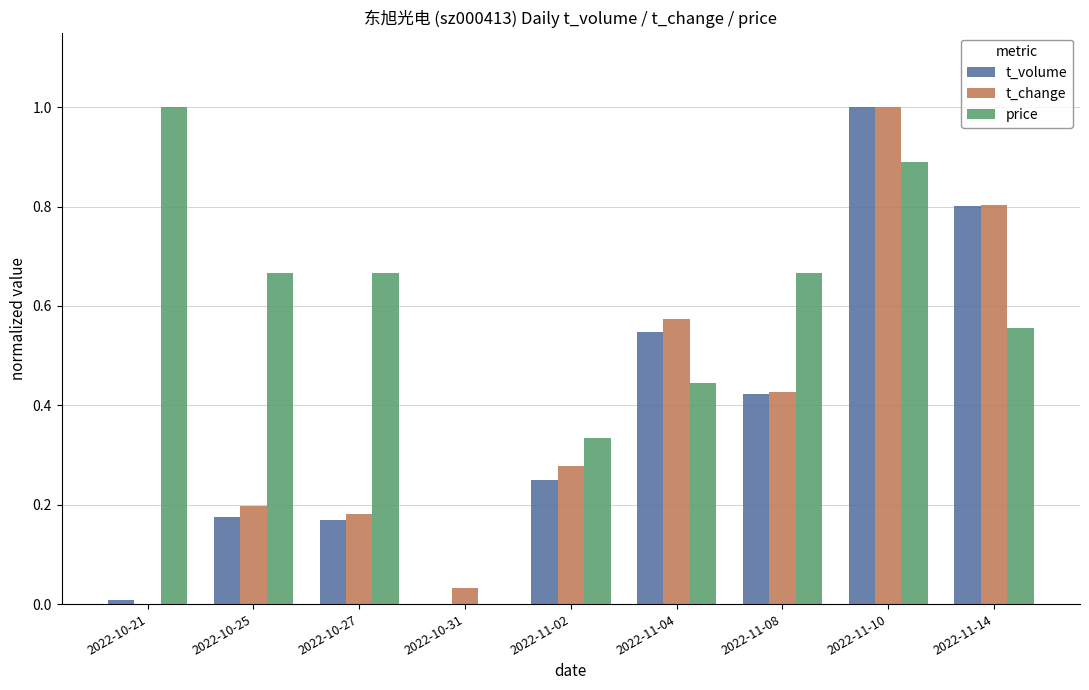

What is the sum of all price values?

5.2